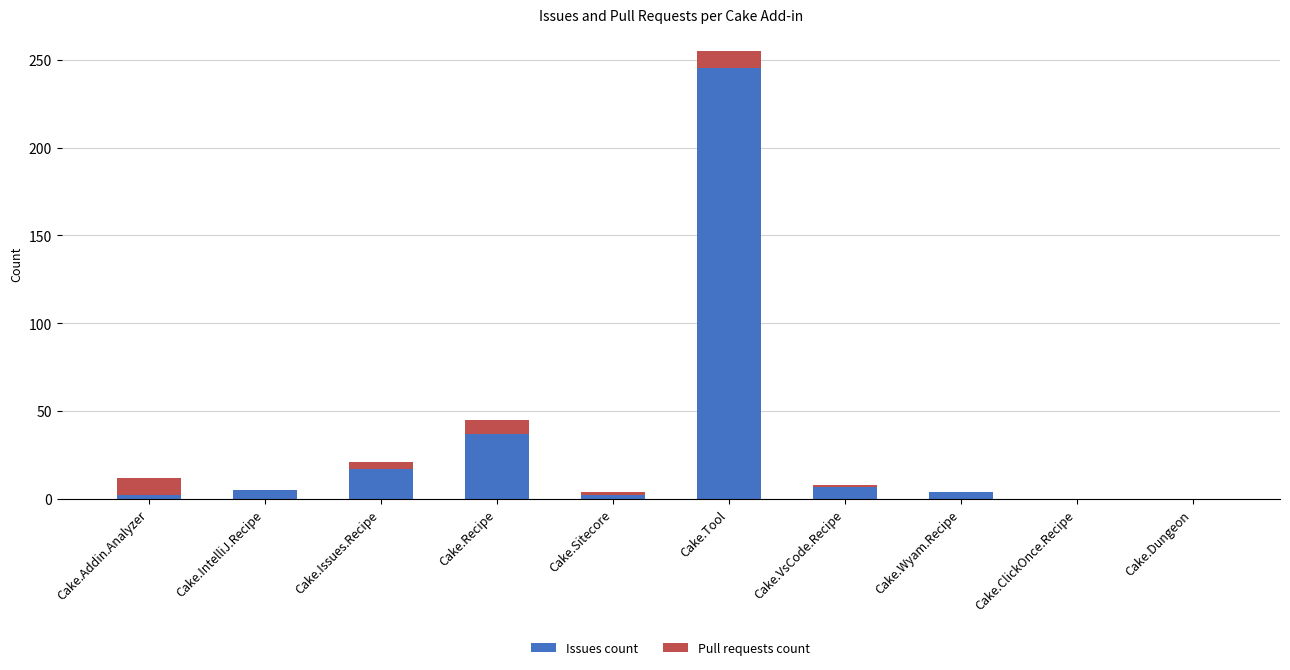

At which label does Issues count reach its peak?

Cake.Tool